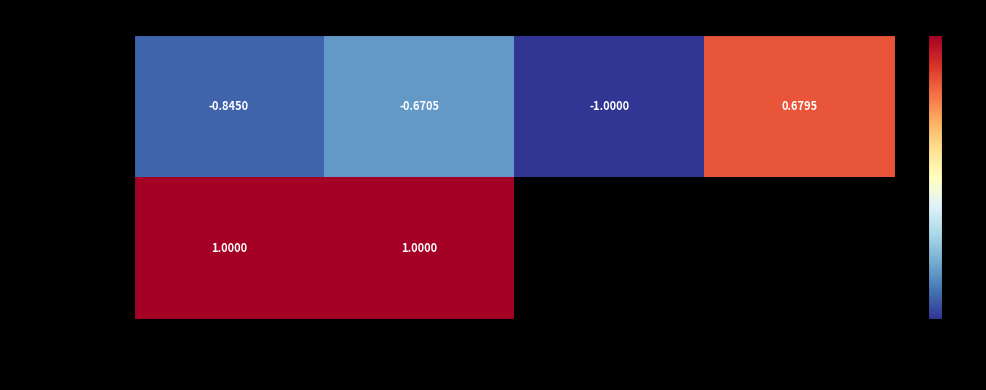

At which category does the chart reach its minimum across all series?

mouse